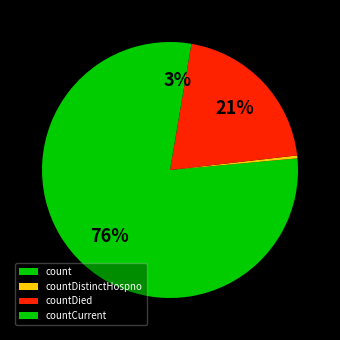

Is there a majority slice in this chart?

Yes